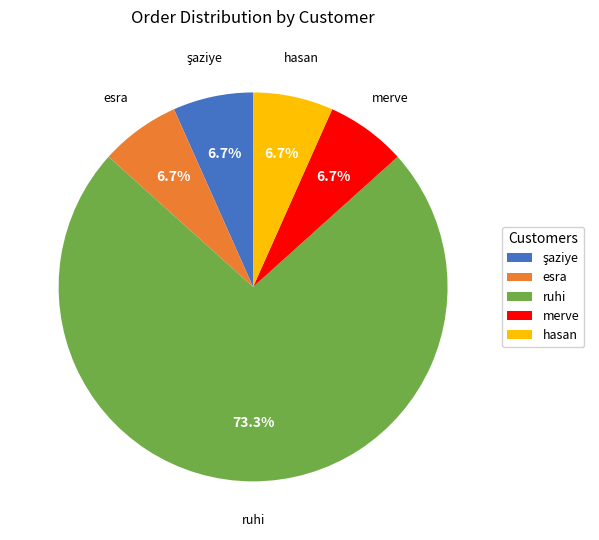

Which slice is the largest?

ruhi